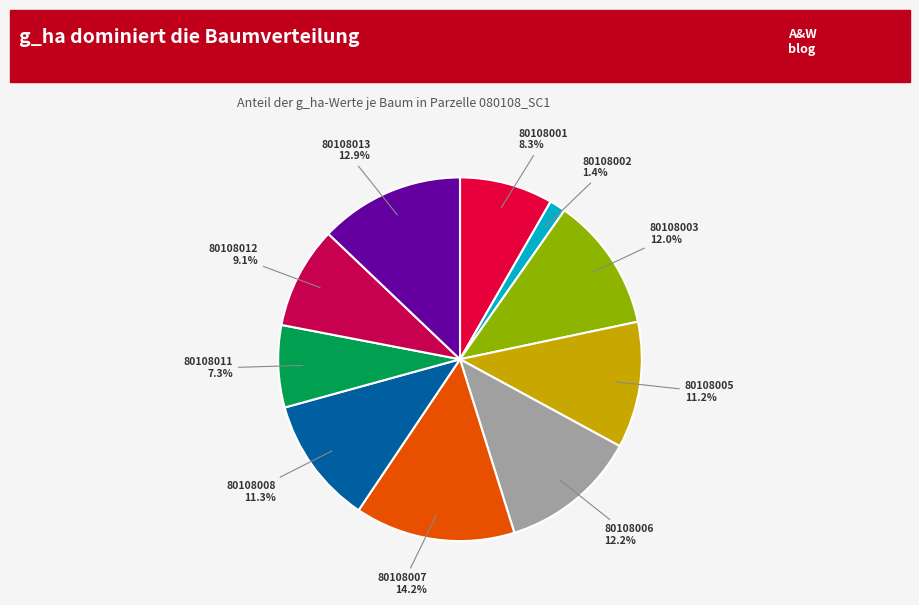

What is the largest slice in the pie chart?

80108007